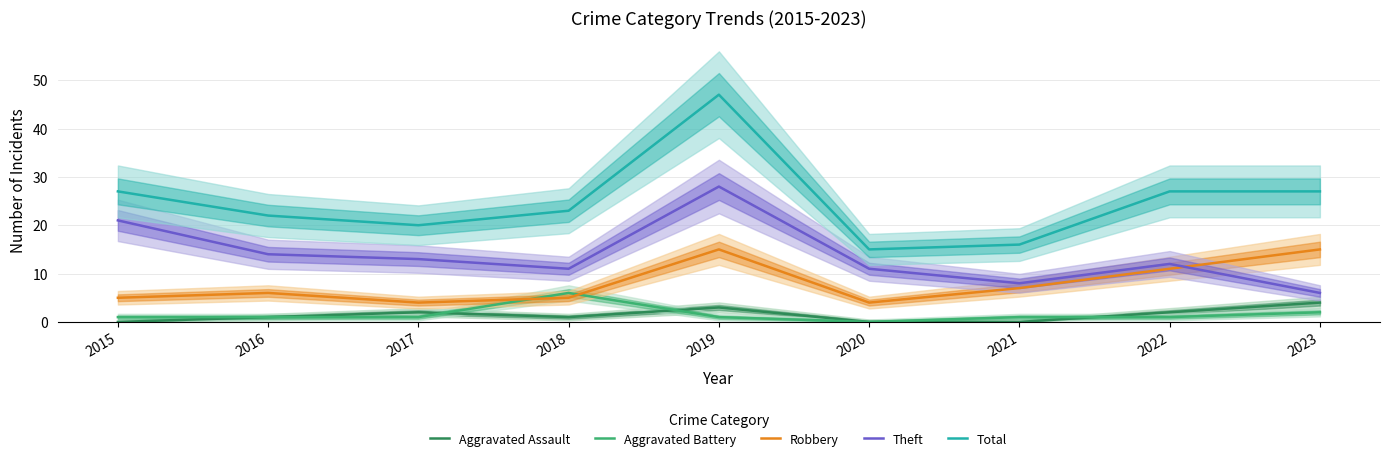

What is the approximate value of Theft at 2023, to the nearest 5?

5